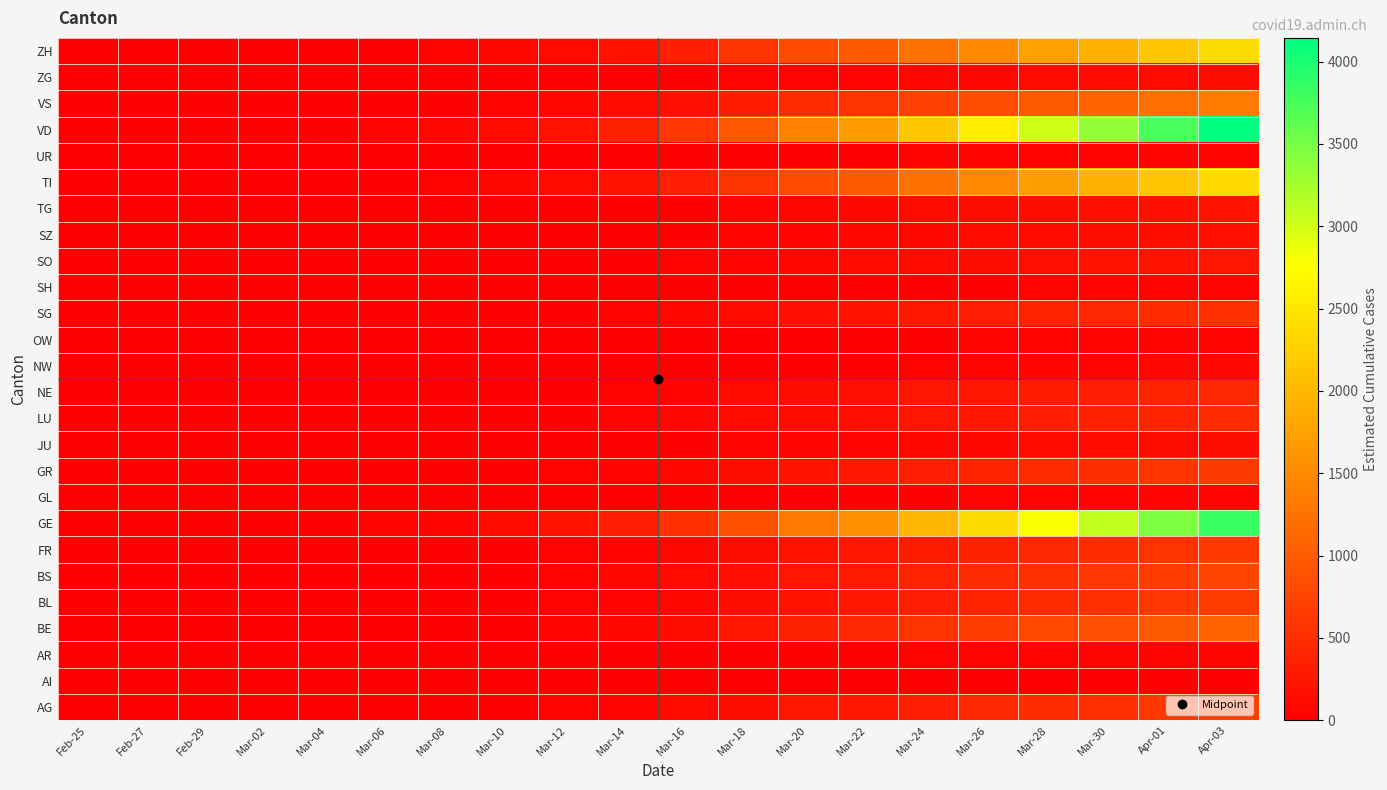

Reading left to right, extract all data points from this chart.

AG: Feb-25=0.0	Feb-27=0.3	Feb-29=1.0	Mar-02=1.8	Mar-04=3.2	Mar-06=7.1	Mar-08=10.7	Mar-10=19.0	Mar-12=37.0	Mar-14=61.1	Mar-16=97.3	Mar-18=158.7	Mar-20=232.8	Mar-22=280.5	Mar-24=355.7	Mar-26=426.8	Mar-28=497.1	Mar-30=550.4	Apr-01=617.0	Apr-03=683.1
AI: Feb-25=0.0	Feb-27=0.0	Feb-29=0.0	Mar-02=0.1	Mar-04=0.1	Mar-06=0.2	Mar-08=0.3	Mar-10=0.6	Mar-12=1.1	Mar-14=1.8	Mar-16=2.9	Mar-18=4.7	Mar-20=7.0	Mar-22=8.4	Mar-24=10.6	Mar-26=12.8	Mar-28=14.9	Mar-30=16.5	Apr-01=18.5	Apr-03=20.4
AR: Feb-25=0.0	Feb-27=0.0	Feb-29=0.1	Mar-02=0.2	Mar-04=0.3	Mar-06=0.7	Mar-08=1.0	Mar-10=1.8	Mar-12=3.5	Mar-14=5.7	Mar-16=9.1	Mar-18=14.9	Mar-20=21.9	Mar-22=26.4	Mar-24=33.4	Mar-26=40.1	Mar-28=46.7	Mar-30=51.7	Apr-01=58.0	Apr-03=64.2
BE: Feb-25=0.0	Feb-27=0.5	Feb-29=1.6	Mar-02=2.8	Mar-04=5.1	Mar-06=11.2	Mar-08=16.9	Mar-10=29.9	Mar-12=58.2	Mar-14=96.3	Mar-16=153.2	Mar-18=250.0	Mar-20=366.7	Mar-22=442.0	Mar-24=560.5	Mar-26=672.4	Mar-28=783.2	Mar-30=867.1	Apr-01=972.1	Apr-03=1076.2
BL: Feb-25=0.0	Feb-27=0.3	Feb-29=1.0	Mar-02=1.7	Mar-04=3.2	Mar-06=6.9	Mar-08=10.4	Mar-10=18.4	Mar-12=35.9	Mar-14=59.4	Mar-16=94.5	Mar-18=154.1	Mar-20=226.1	Mar-22=272.5	Mar-24=345.6	Mar-26=414.6	Mar-28=482.9	Mar-30=534.7	Apr-01=599.4	Apr-03=663.6
BS: Feb-25=0.0	Feb-27=0.3	Feb-29=1.1	Mar-02=2.0	Mar-04=3.5	Mar-06=7.8	Mar-08=11.7	Mar-10=20.7	Mar-12=40.4	Mar-14=66.8	Mar-16=106.3	Mar-18=173.3	Mar-20=254.3	Mar-22=306.5	Mar-24=388.7	Mar-26=466.3	Mar-28=543.1	Mar-30=601.4	Apr-01=674.1	Apr-03=746.3
FR: Feb-25=0.0	Feb-27=0.3	Feb-29=0.9	Mar-02=1.6	Mar-04=3.0	Mar-06=6.5	Mar-08=9.8	Mar-10=17.2	Mar-12=33.6	Mar-14=55.5	Mar-16=88.4	Mar-18=144.2	Mar-20=211.5	Mar-22=254.9	Mar-24=323.3	Mar-26=387.9	Mar-28=451.8	Mar-30=500.2	Apr-01=560.7	Apr-03=620.8
GE: Feb-25=0.0	Feb-27=1.6	Feb-29=5.6	Mar-02=10.1	Mar-04=18.2	Mar-06=40.0	Mar-08=60.1	Mar-10=106.2	Mar-12=206.8	Mar-14=341.9	Mar-16=544.2	Mar-18=887.7	Mar-20=1302.4	Mar-22=1569.6	Mar-24=1990.5	Mar-26=2387.9	Mar-28=2781.5	Mar-30=3079.7	Apr-01=3452.4	Apr-03=3822.2
GL: Feb-25=0.0	Feb-27=0.0	Feb-29=0.1	Mar-02=0.2	Mar-04=0.3	Mar-06=0.6	Mar-08=0.9	Mar-10=1.6	Mar-12=3.2	Mar-14=5.3	Mar-16=8.5	Mar-18=13.8	Mar-20=20.2	Mar-22=24.4	Mar-24=30.9	Mar-26=37.1	Mar-28=43.2	Mar-30=47.8	Apr-01=53.6	Apr-03=59.4
GR: Feb-25=0.0	Feb-27=0.3	Feb-29=0.9	Mar-02=1.7	Mar-04=3.0	Mar-06=6.7	Mar-08=10.1	Mar-10=17.8	Mar-12=34.6	Mar-14=57.2	Mar-16=91.0	Mar-18=148.5	Mar-20=217.8	Mar-22=262.5	Mar-24=332.9	Mar-26=399.4	Mar-28=465.2	Mar-30=515.1	Apr-01=577.4	Apr-03=639.3
JU: Feb-25=0.0	Feb-27=0.1	Feb-29=0.2	Mar-02=0.4	Mar-04=0.7	Mar-06=1.6	Mar-08=2.4	Mar-10=4.2	Mar-12=8.1	Mar-14=13.4	Mar-16=21.3	Mar-18=34.8	Mar-20=51.1	Mar-22=61.5	Mar-24=78.0	Mar-26=93.6	Mar-28=109.0	Mar-30=120.7	Apr-01=135.4	Apr-03=149.9
LU: Feb-25=0.0	Feb-27=0.2	Feb-29=0.7	Mar-02=1.2	Mar-04=2.2	Mar-06=4.8	Mar-08=7.2	Mar-10=12.7	Mar-12=24.7	Mar-14=40.8	Mar-16=65.0	Mar-18=106.0	Mar-20=155.5	Mar-22=187.4	Mar-24=237.7	Mar-26=285.1	Mar-28=332.1	Mar-30=367.7	Apr-01=412.2	Apr-03=456.4
NE: Feb-25=0.0	Feb-27=0.2	Feb-29=0.6	Mar-02=1.2	Mar-04=2.1	Mar-06=4.6	Mar-08=6.9	Mar-10=12.2	Mar-12=23.8	Mar-14=39.3	Mar-16=62.6	Mar-18=102.2	Mar-20=149.9	Mar-22=180.6	Mar-24=229.1	Mar-26=274.8	Mar-28=320.1	Mar-30=354.4	Apr-01=397.3	Apr-03=439.8
NW: Feb-25=0.0	Feb-27=0.0	Feb-29=0.1	Mar-02=0.2	Mar-04=0.4	Mar-06=0.8	Mar-08=1.2	Mar-10=2.2	Mar-12=4.2	Mar-14=7.0	Mar-16=11.1	Mar-18=18.1	Mar-20=26.5	Mar-22=32.0	Mar-24=40.5	Mar-26=48.6	Mar-28=56.6	Mar-30=62.7	Apr-01=70.3	Apr-03=77.8
OW: Feb-25=0.0	Feb-27=0.0	Feb-29=0.1	Mar-02=0.1	Mar-04=0.3	Mar-06=0.6	Mar-08=0.9	Mar-10=1.5	Mar-12=2.9	Mar-14=4.9	Mar-16=7.8	Mar-18=12.7	Mar-20=18.6	Mar-22=22.4	Mar-24=28.4	Mar-26=34.0	Mar-28=39.7	Mar-30=43.9	Apr-01=49.2	Apr-03=54.5
SG: Feb-25=0.0	Feb-27=0.2	Feb-29=0.8	Mar-02=1.4	Mar-04=2.6	Mar-06=5.6	Mar-08=8.5	Mar-10=15.0	Mar-12=29.2	Mar-14=48.3	Mar-16=76.9	Mar-18=125.4	Mar-20=184.0	Mar-22=221.8	Mar-24=281.3	Mar-26=337.4	Mar-28=393.0	Mar-30=435.1	Apr-01=487.8	Apr-03=540.0
SH: Feb-25=0.0	Feb-27=0.0	Feb-29=0.1	Mar-02=0.1	Mar-04=0.2	Mar-06=0.5	Mar-08=0.7	Mar-10=1.3	Mar-12=2.5	Mar-14=4.1	Mar-16=6.5	Mar-18=10.6	Mar-20=15.6	Mar-22=18.8	Mar-24=23.8	Mar-26=28.6	Mar-28=33.3	Mar-30=36.8	Apr-01=41.3	Apr-03=45.7
SO: Feb-25=0.0	Feb-27=0.1	Feb-29=0.4	Mar-02=0.6	Mar-04=1.2	Mar-06=2.5	Mar-08=3.8	Mar-10=6.8	Mar-12=13.2	Mar-14=21.8	Mar-16=34.6	Mar-18=56.5	Mar-20=82.9	Mar-22=99.9	Mar-24=126.7	Mar-26=152.0	Mar-28=177.0	Mar-30=196.0	Apr-01=219.7	Apr-03=243.3
SZ: Feb-25=0.0	Feb-27=0.1	Feb-29=0.2	Mar-02=0.4	Mar-04=0.8	Mar-06=1.7	Mar-08=2.6	Mar-10=4.5	Mar-12=8.8	Mar-14=14.6	Mar-16=23.3	Mar-18=38.0	Mar-20=55.7	Mar-22=67.1	Mar-24=85.1	Mar-26=102.1	Mar-28=119.0	Mar-30=131.7	Apr-01=147.7	Apr-03=163.5
TG: Feb-25=0.0	Feb-27=0.1	Feb-29=0.3	Mar-02=0.6	Mar-04=1.0	Mar-06=2.2	Mar-08=3.3	Mar-10=5.8	Mar-12=11.3	Mar-14=18.7	Mar-16=29.8	Mar-18=48.6	Mar-20=71.3	Mar-22=85.9	Mar-24=109.0	Mar-26=130.7	Mar-28=152.2	Mar-30=168.6	Apr-01=189.0	Apr-03=209.2
TI: Feb-25=0.0	Feb-27=1.0	Feb-29=3.5	Mar-02=6.3	Mar-04=11.3	Mar-06=24.8	Mar-08=37.4	Mar-10=66.0	Mar-12=128.5	Mar-14=212.6	Mar-16=338.3	Mar-18=551.9	Mar-20=809.7	Mar-22=975.8	Mar-24=1237.5	Mar-26=1484.5	Mar-28=1729.2	Mar-30=1914.6	Apr-01=2146.3	Apr-03=2376.2
UR: Feb-25=0.0	Feb-27=0.0	Feb-29=0.1	Mar-02=0.2	Mar-04=0.3	Mar-06=0.7	Mar-08=1.0	Mar-10=1.8	Mar-12=3.5	Mar-14=5.7	Mar-16=9.1	Mar-18=14.9	Mar-20=21.9	Mar-22=26.4	Mar-24=33.4	Mar-26=40.1	Mar-28=46.7	Mar-30=51.7	Apr-01=58.0	Apr-03=64.2
VD: Feb-25=0.0	Feb-27=1.8	Feb-29=6.0	Mar-02=10.9	Mar-04=19.7	Mar-06=43.3	Mar-08=65.2	Mar-10=115.1	Mar-12=224.2	Mar-14=370.7	Mar-16=590.1	Mar-18=962.6	Mar-20=1412.1	Mar-22=1701.9	Mar-24=2158.3	Mar-26=2589.1	Mar-28=3015.9	Mar-30=3339.2	Apr-01=3743.3	Apr-03=4144.3
VS: Feb-25=0.0	Feb-27=0.6	Feb-29=2.0	Mar-02=3.6	Mar-04=6.4	Mar-06=14.1	Mar-08=21.3	Mar-10=37.6	Mar-12=73.2	Mar-14=121.0	Mar-16=192.6	Mar-18=314.1	Mar-20=460.9	Mar-22=555.4	Mar-24=704.4	Mar-26=845.0	Mar-28=984.3	Mar-30=1089.8	Apr-01=1221.7	Apr-03=1352.6
ZG: Feb-25=0.0	Feb-27=0.1	Feb-29=0.2	Mar-02=0.4	Mar-04=0.7	Mar-06=1.5	Mar-08=2.2	Mar-10=3.9	Mar-12=7.7	Mar-14=12.7	Mar-16=20.2	Mar-18=33.0	Mar-20=48.4	Mar-22=58.3	Mar-24=74.0	Mar-26=88.8	Mar-28=103.4	Mar-30=114.5	Apr-01=128.3	Apr-03=142.1
ZH: Feb-25=0.0	Feb-27=1.0	Feb-29=3.5	Mar-02=6.3	Mar-04=11.3	Mar-06=24.9	Mar-08=37.5	Mar-10=66.2	Mar-12=129.0	Mar-14=213.3	Mar-16=339.4	Mar-18=553.7	Mar-20=812.3	Mar-22=979.0	Mar-24=1241.6	Mar-26=1489.4	Mar-28=1734.9	Mar-30=1920.9	Apr-01=2153.3	Apr-03=2384.0